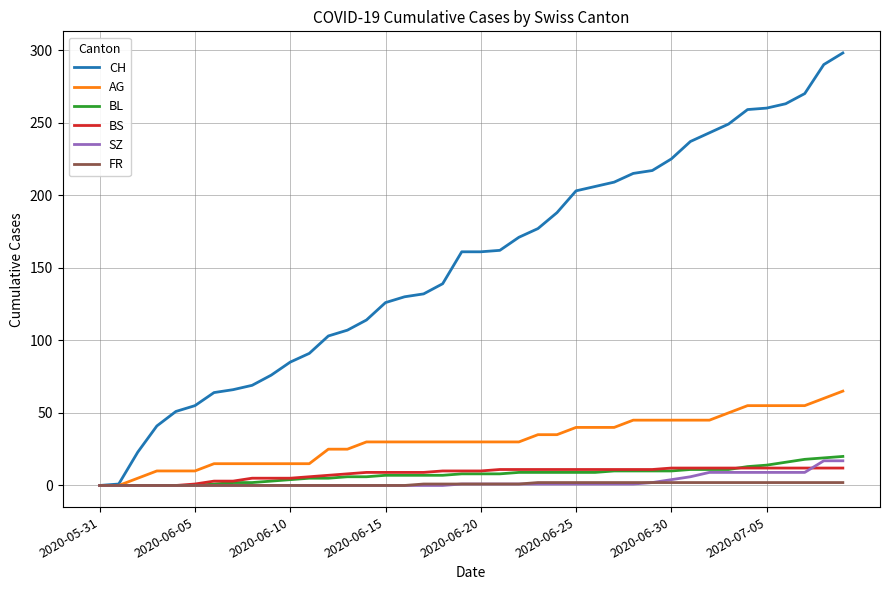

What is the highest value of the SZ series?

17